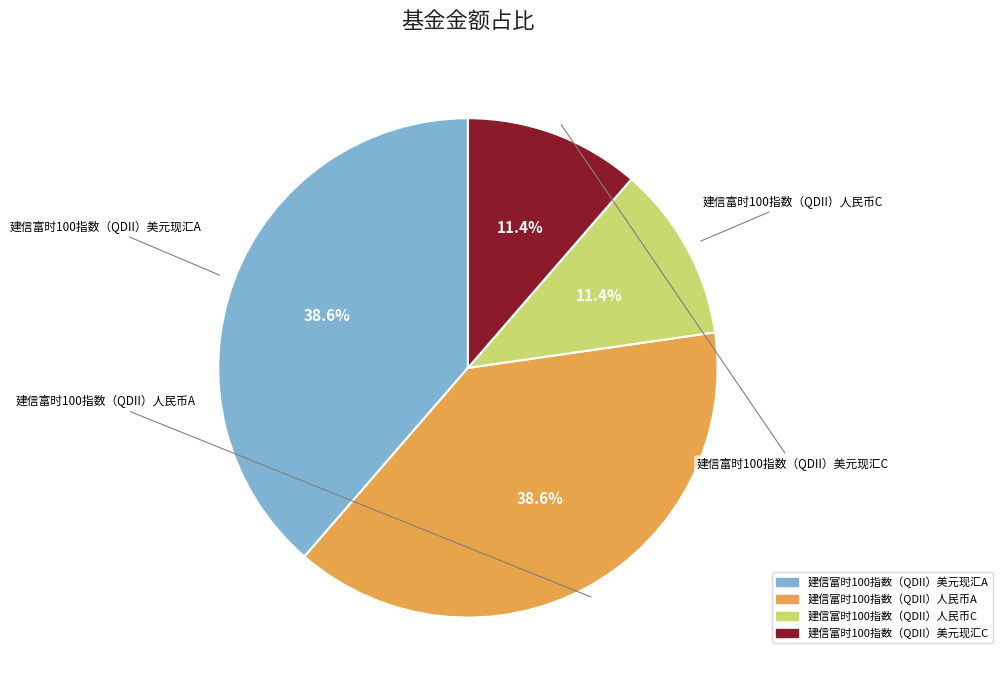

Is it true that 建信富时100指数（QDII）美元现汇A is 39% of the pie?

True